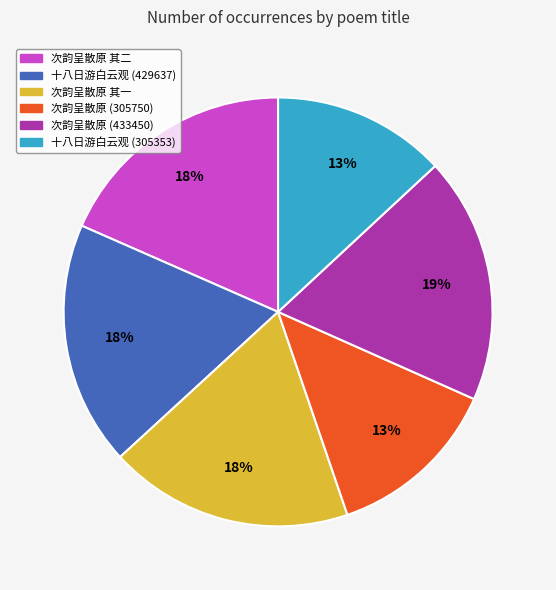

Does any single category account for the majority?

No